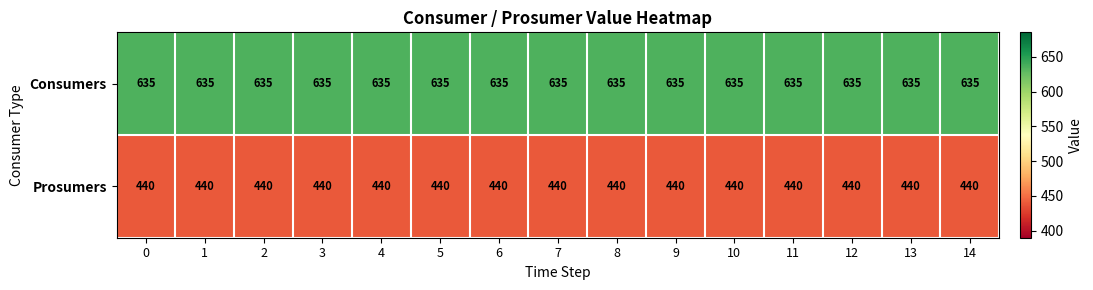

What is the spread (max minus min) of values at 8?

195